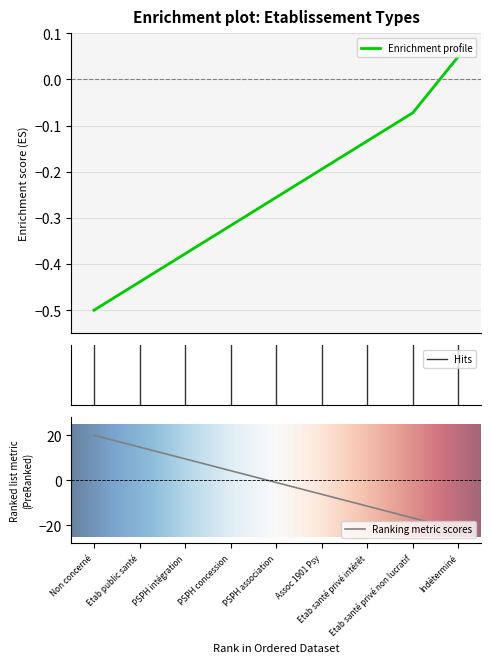

Which has a higher value, Indéterminé or PSPH intégration?

Indéterminé